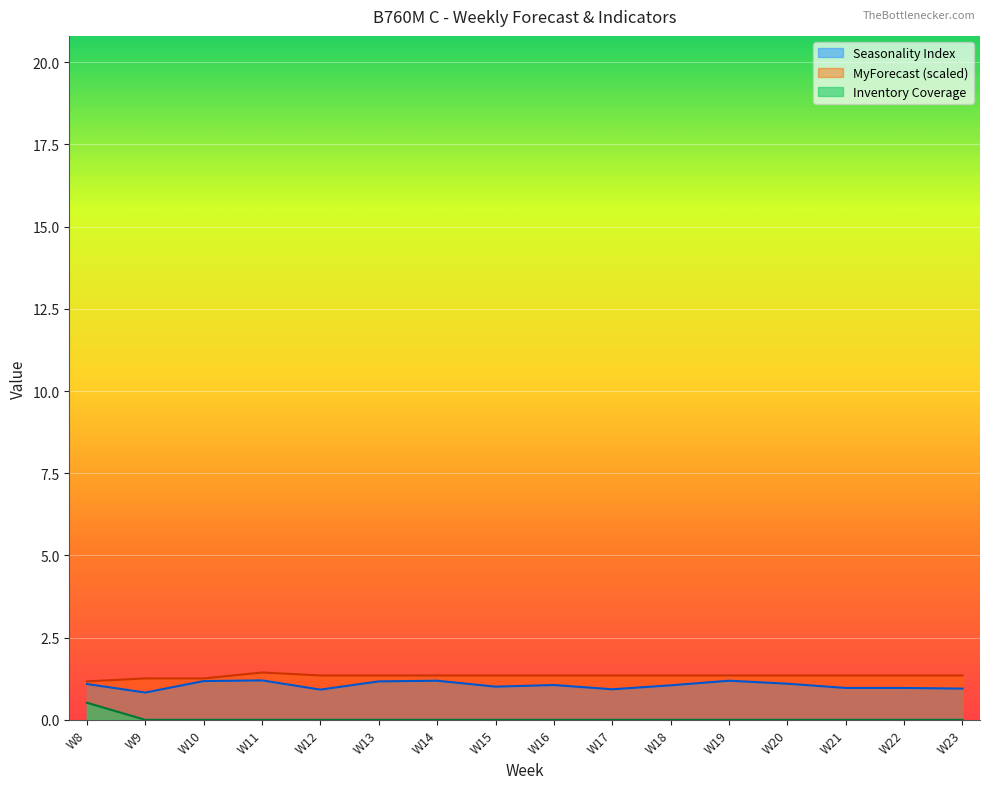

Reading left to right, extract all data points from this chart.

Seasonality Index: W8=1.1	W9=0.8	W10=1.2	W11=1.2	W12=0.9	W13=1.2	W14=1.2	W15=1.0	W16=1.1	W17=0.9	W18=1.1	W19=1.2	W20=1.1	W21=1.0	W22=1.0	W23=0.9
MyForecast: W8=1.2	W9=1.3	W10=1.3	W11=1.4	W12=1.3	W13=1.3	W14=1.3	W15=1.3	W16=1.3	W17=1.3	W18=1.3	W19=1.3	W20=1.3	W21=1.3	W22=1.3	W23=1.3
Inventory Coverage: W8=0.5	W9=0.0	W10=0.0	W11=0.0	W12=0.0	W13=0.0	W14=0.0	W15=0.0	W16=0.0	W17=0.0	W18=0.0	W19=0.0	W20=0.0	W21=0.0	W22=0.0	W23=0.0